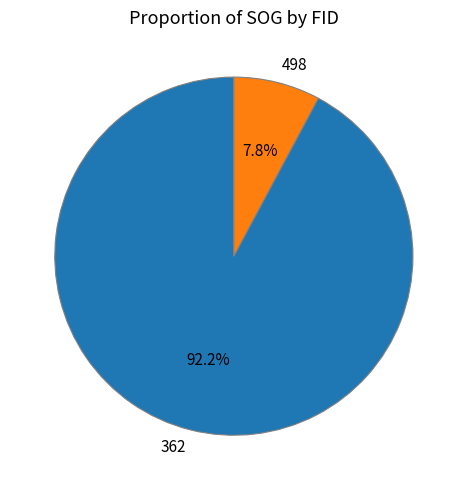

What percentage is the 362 slice, to the nearest percent?

92%